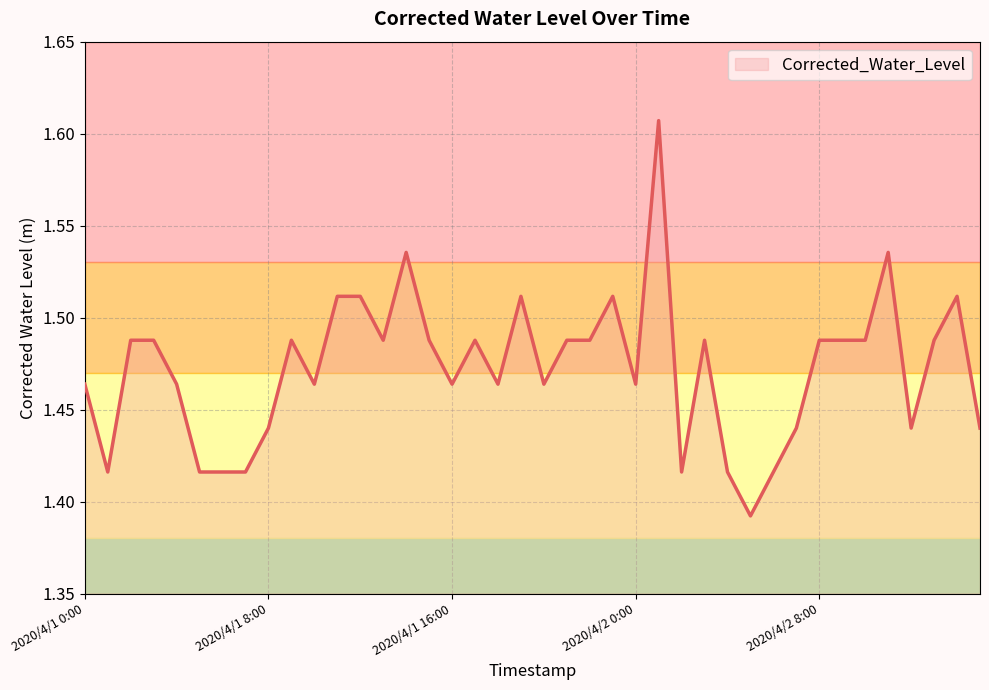

What is the label of the 26th point from the right?

2020/4/1 14:00